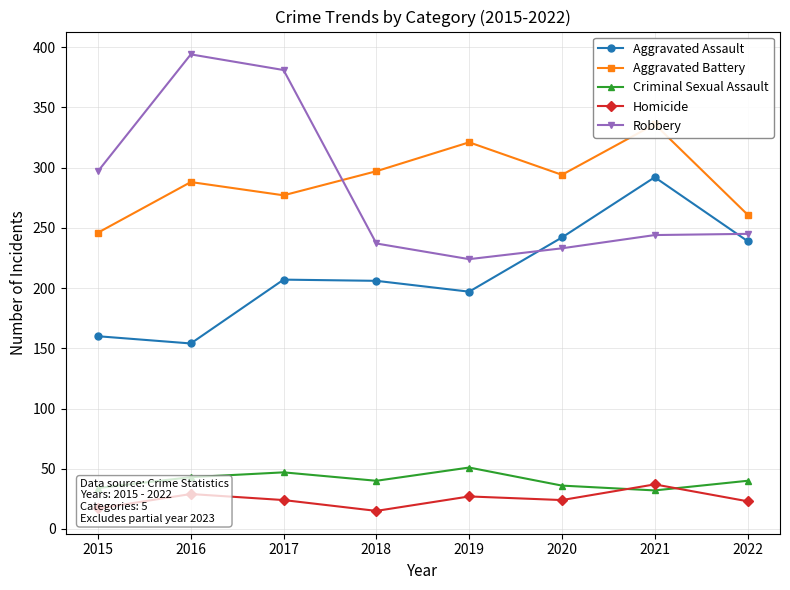

Is it true that Robbery equals 94 at 2015?

False